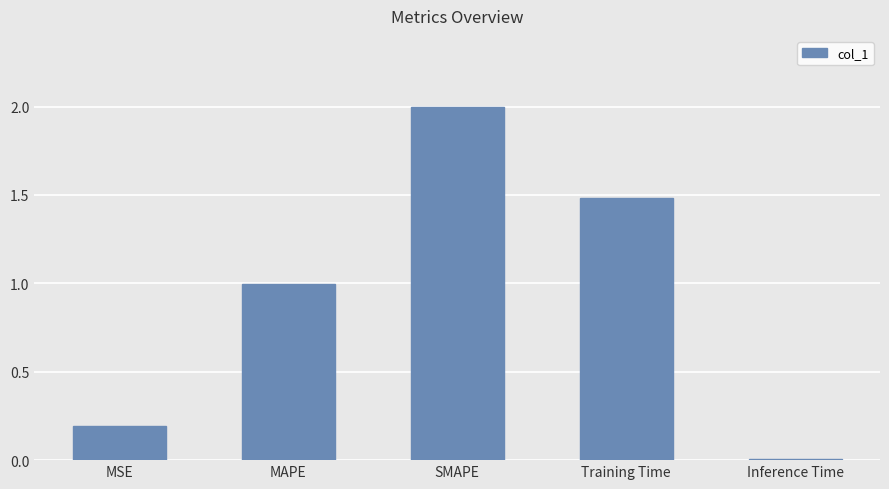

The value at MAPE is 1.0. True or false?

True